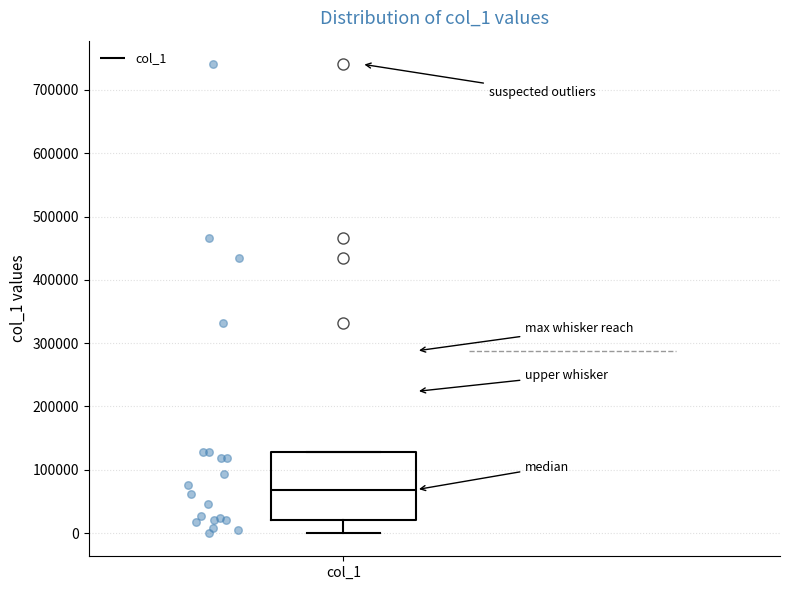

Transcribe this box plot: give where the median line is, the range the box spans, and where the two whiskers end, as read against the y-axis. The values are not printed on the chart, so give them approximately, as read against the axis.

median 70000, box 20000 to 130000, whiskers 0 to 130000